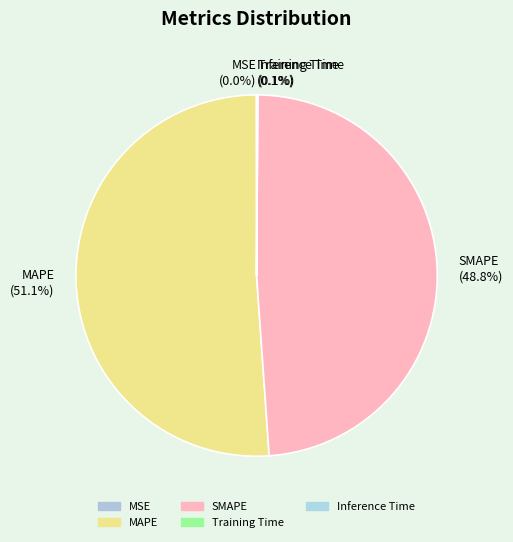

What is the largest slice in the pie chart?

MAPE